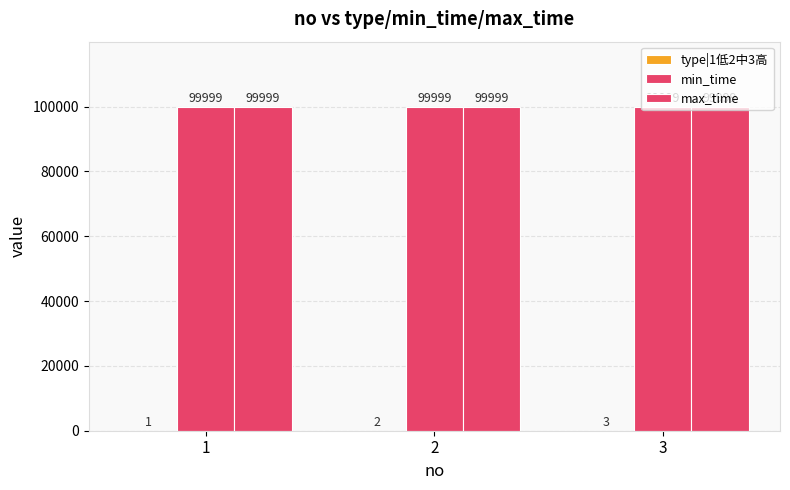

What is the value of the type|1低2中3高 bar at the 1st from the left?

1